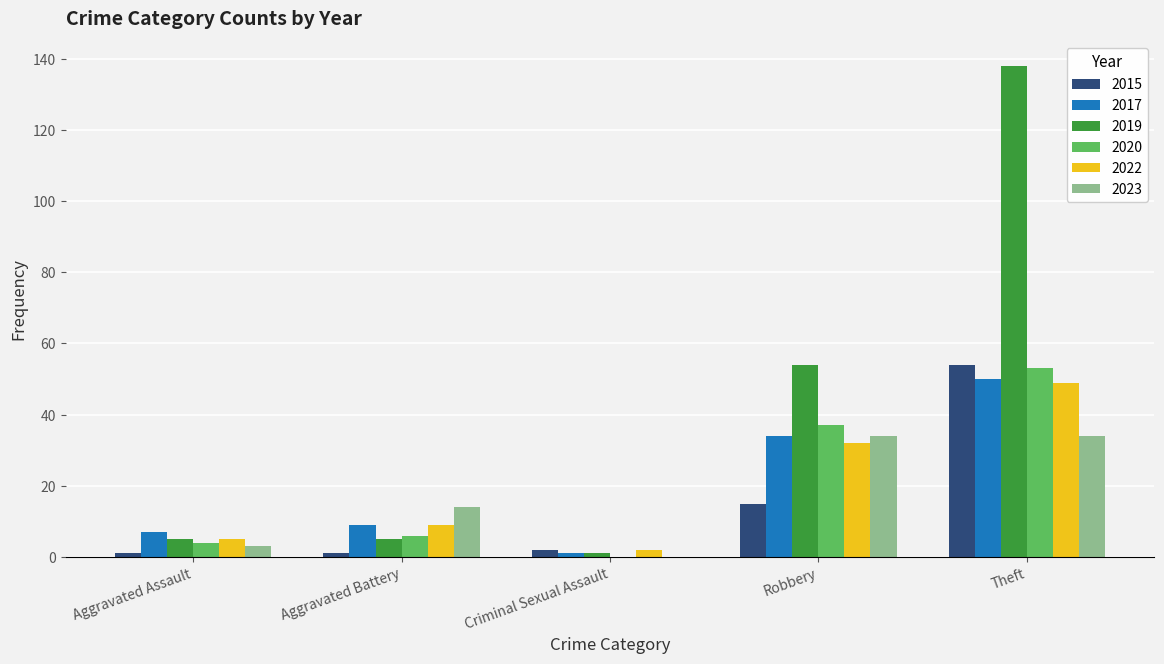

Reading left to right, transcribe all the data shown in this chart.

2015: 1	1	2	15	54
2017: 7	9	1	34	50
2019: 5	5	1	54	138
2020: 4	6	0	37	53
2022: 5	9	2	32	49
2023: 3	14	0	34	34